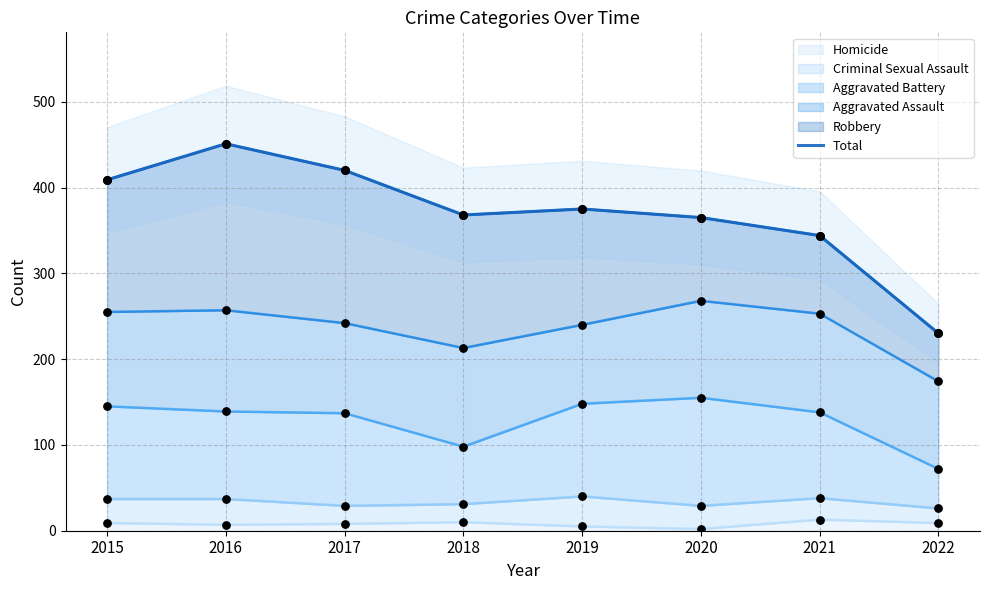

Between 2021 and 2018, which is larger?

2018